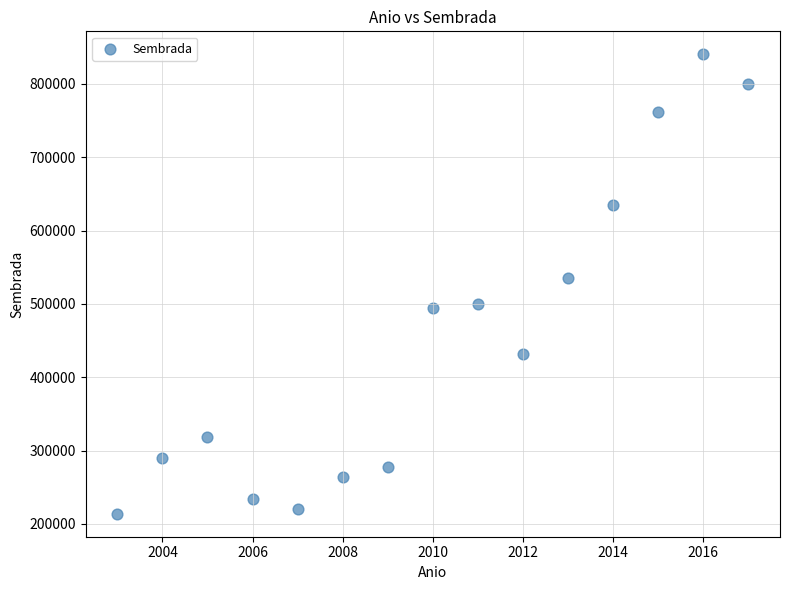

What is the range of Y values (max minus min)?

626589.9